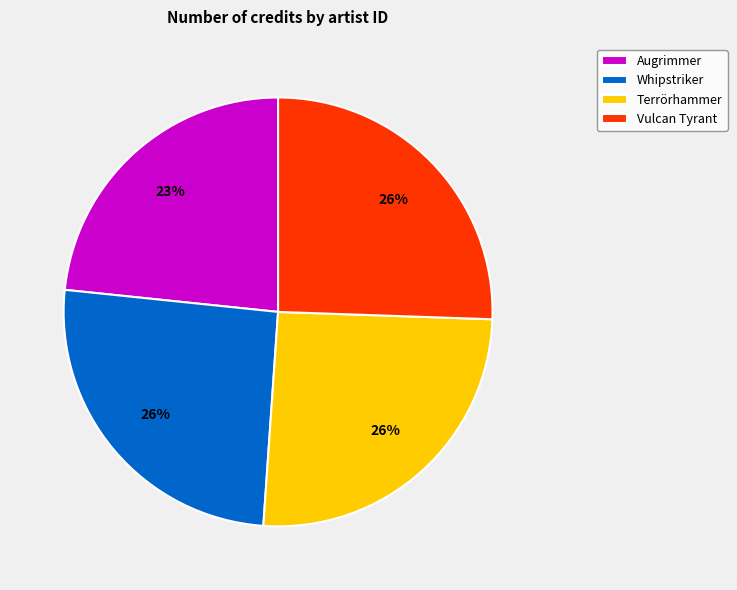

Which slice is the smallest?

Augrimmer